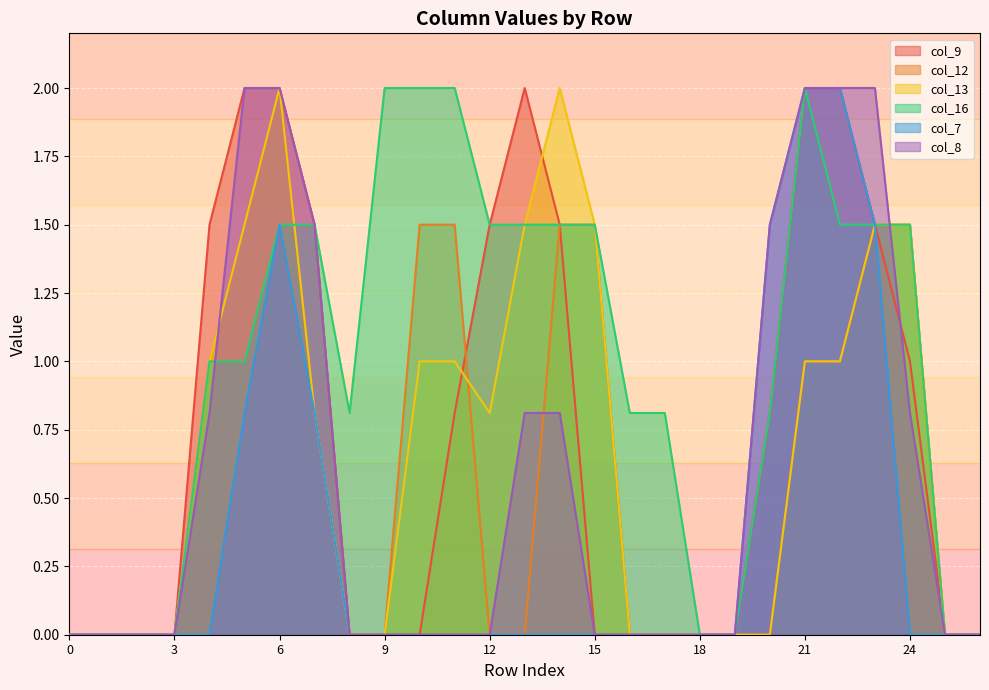

Reading left to right, list all the values displayed in this chart.

col_9: 0.0	0.0	0.0	0.0	1.5	2.0	2.0	1.5	0.0	0.0	0.0	0.8	1.5	2.0	1.5	0.0	0.0	0.0	0.0	0.0	0.8	2.0	2.0	1.5	1.0	0.0	0.0
col_12: 0.0	0.0	0.0	0.0	1.0	1.5	2.0	0.8	0.0	0.0	1.5	1.5	0.0	0.0	1.5	1.5	0.0	0.0	0.0	0.0	0.0	1.0	1.0	1.5	1.5	0.0	0.0
col_13: 0.0	0.0	0.0	0.0	1.0	1.5	2.0	0.8	0.0	0.0	1.0	1.0	0.8	1.5	2.0	1.5	0.0	0.0	0.0	0.0	0.0	1.0	1.0	1.5	1.5	0.0	0.0
col_16: 0.0	0.0	0.0	0.0	1.0	1.0	1.5	1.5	0.8	2.0	2.0	2.0	1.5	1.5	1.5	1.5	0.8	0.8	0.0	0.0	0.8	2.0	1.5	1.5	1.5	0.0	0.0
col_7: 0.0	0.0	0.0	0.0	0.0	0.8	1.5	0.8	0.0	0.0	0.0	0.0	0.0	0.0	0.0	0.0	0.0	0.0	0.0	0.0	1.5	2.0	2.0	1.5	0.0	0.0	0.0
col_8: 0.0	0.0	0.0	0.0	0.8	2.0	2.0	1.5	0.0	0.0	0.0	0.0	0.0	0.8	0.8	0.0	0.0	0.0	0.0	0.0	1.5	2.0	2.0	2.0	0.8	0.0	0.0